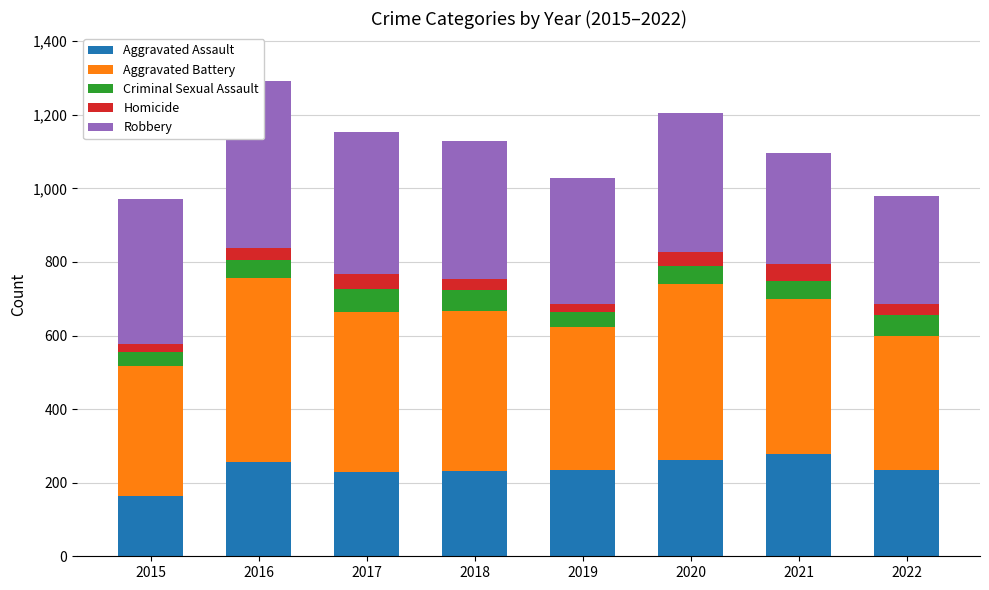

What is the value of the Aggravated Assault bar at the 7th from the left?

279